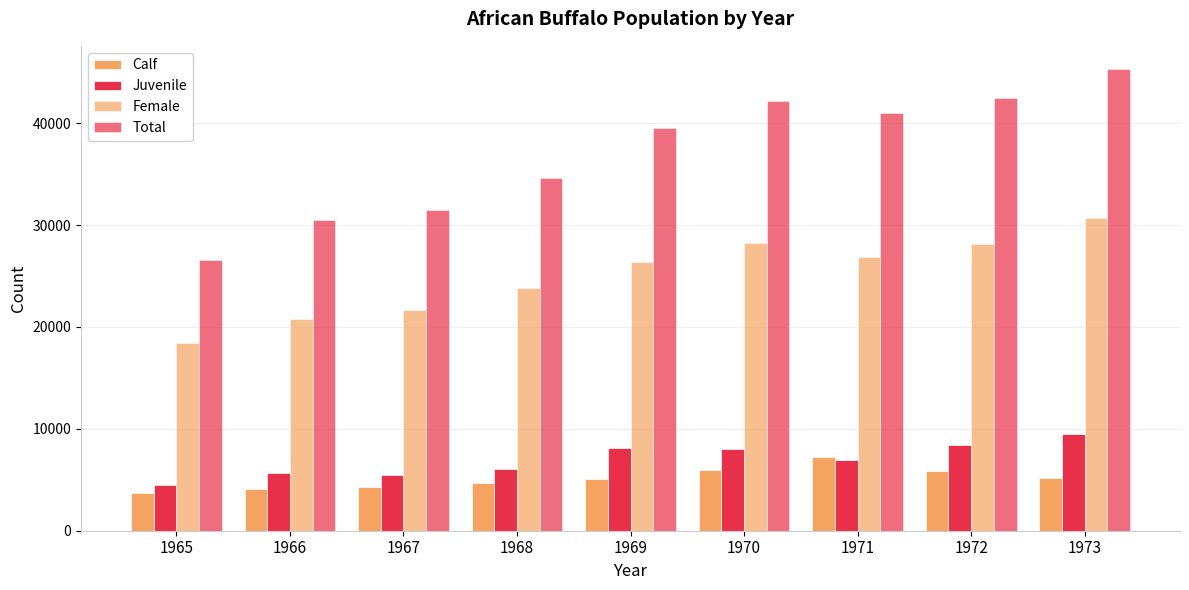

What is the difference between the highest and lowest values at 1968?

29907